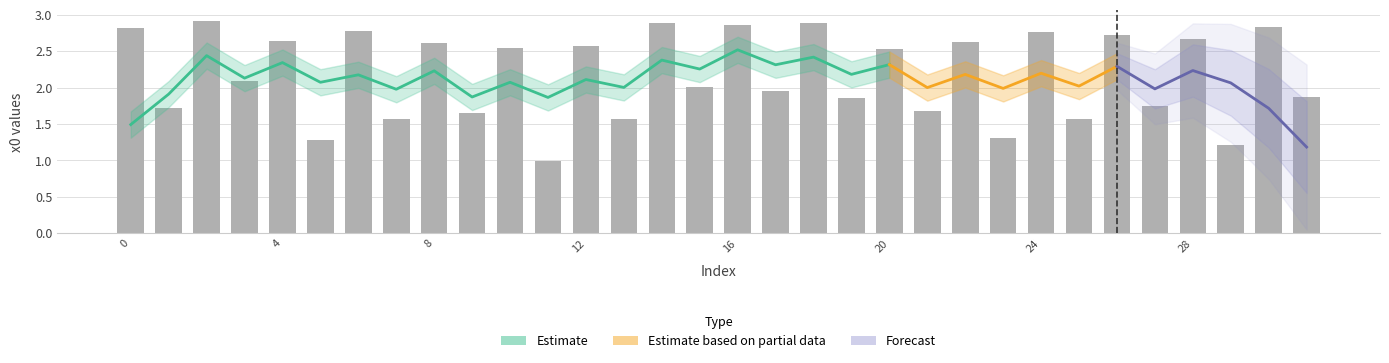

Are the bars horizontal?

No